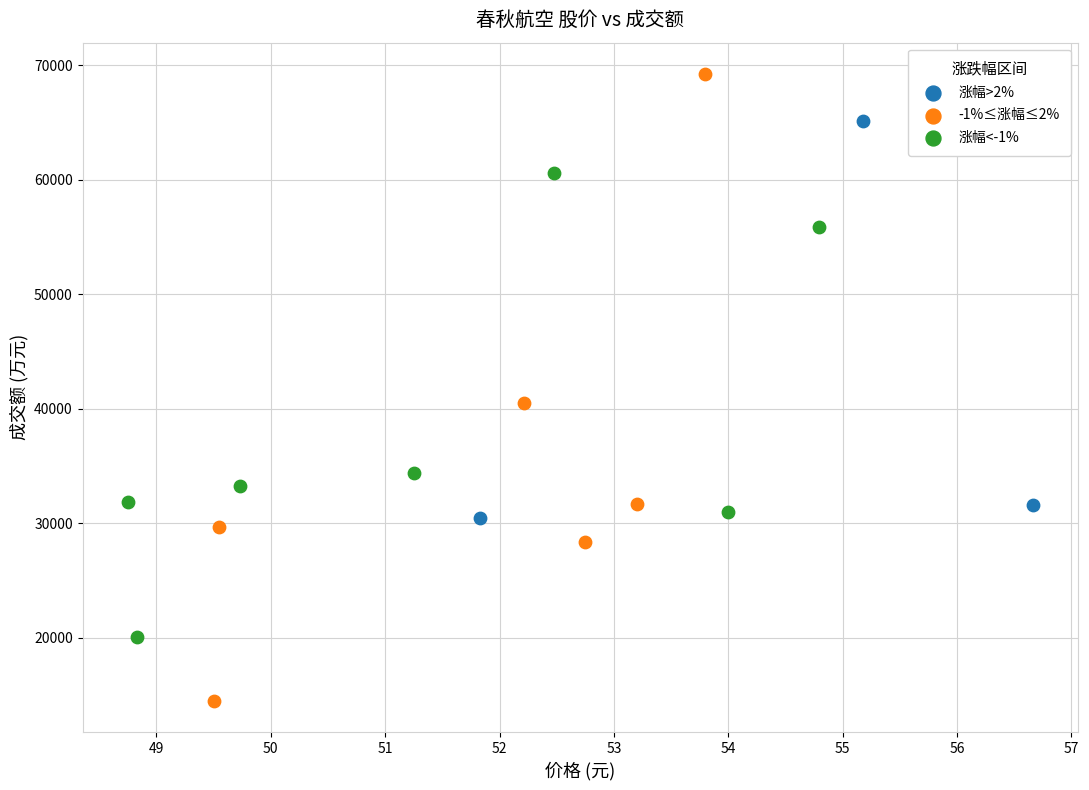

What are all the series names shown in the legend?

涨幅>2%, -1%≤涨幅≤2%, 涨幅<-1%